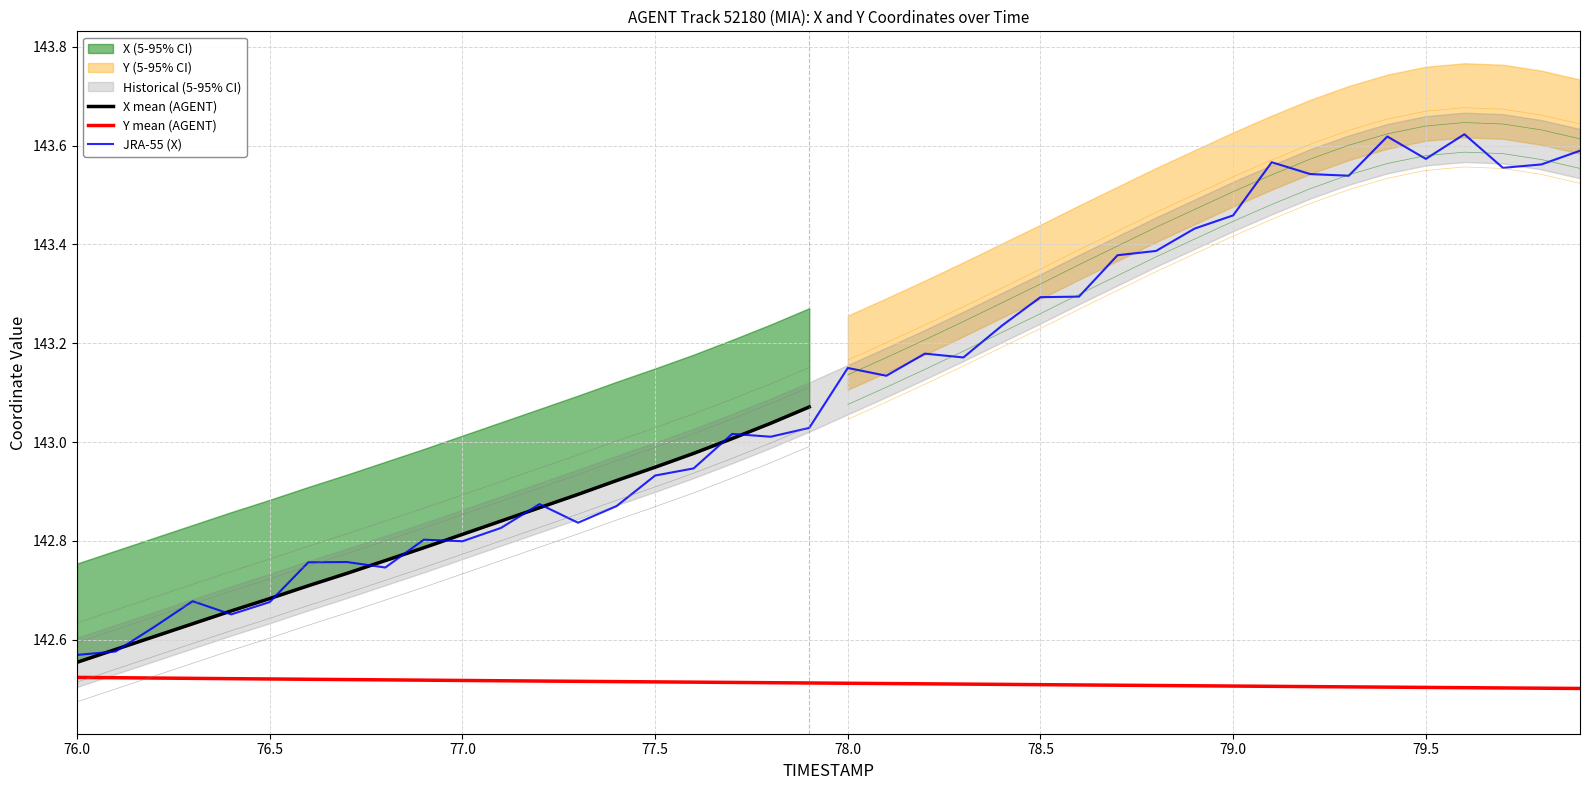

True or false: Y (5-95% CI lower) and X (5-95% CI upper) intersect in this chart.

False